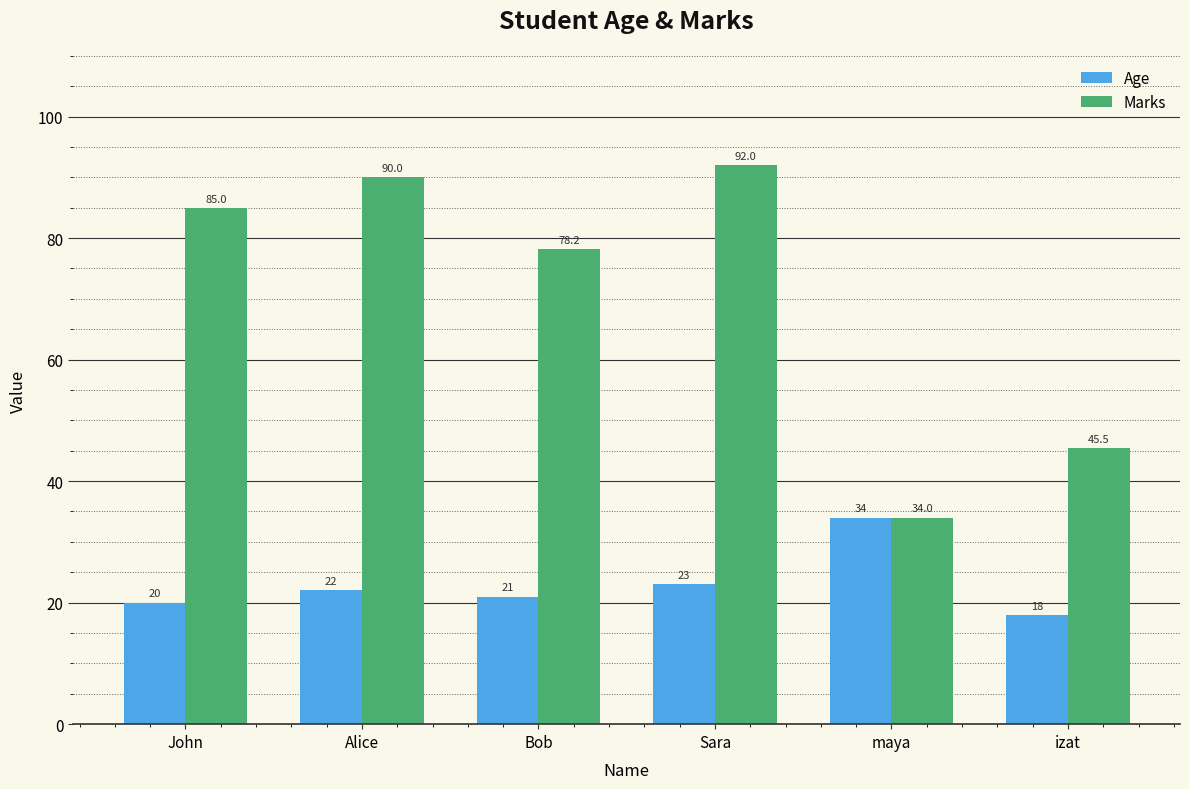

Reading right to left, what are all the values shown in this chart?

Age: izat=18.0	maya=34.0	Sara=23.0	Bob=21.0	Alice=22.0	John=20.0
Marks: izat=45.5	maya=34.0	Sara=92.0	Bob=78.2	Alice=90.0	John=85.0